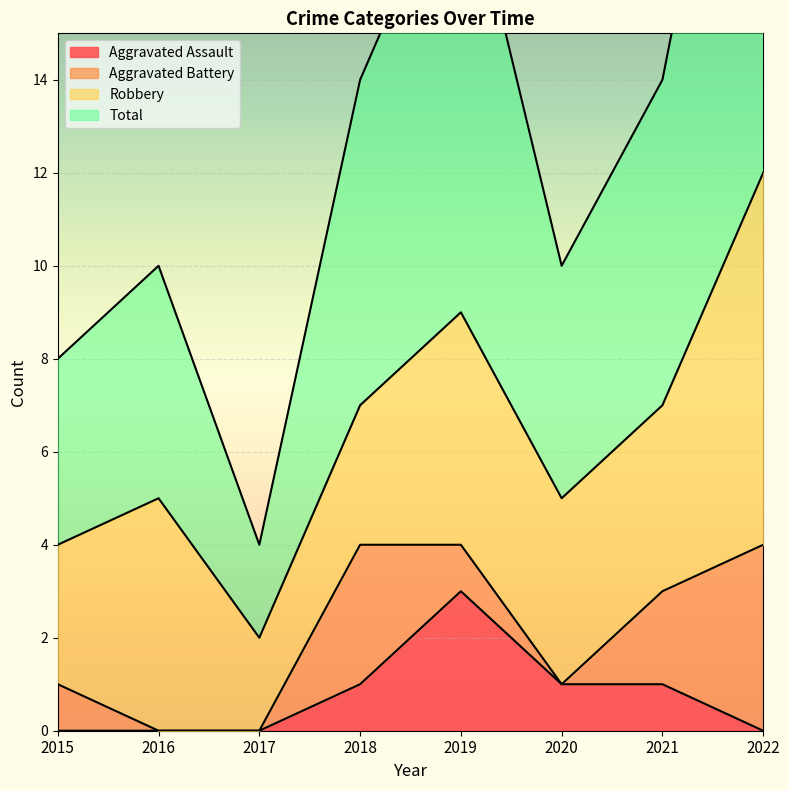

The Aggravated Assault series shows 0 at 2015. True or false?

True